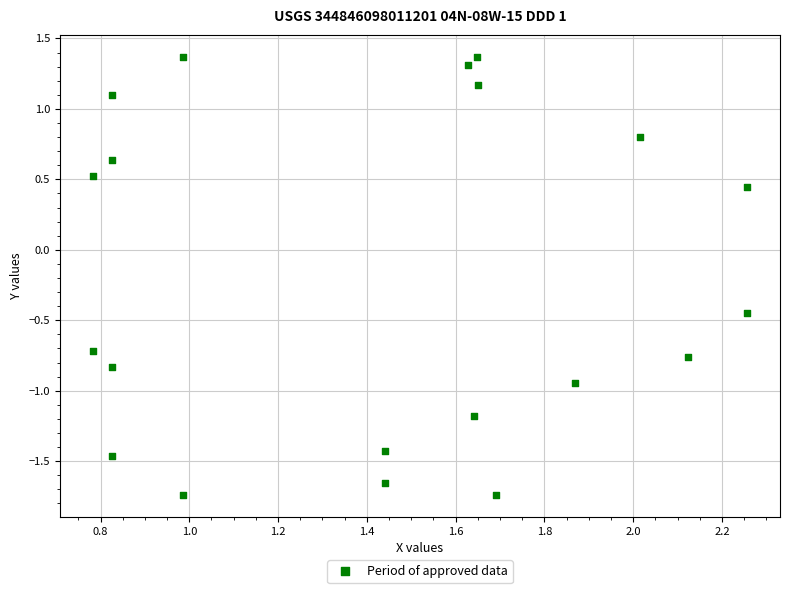

What is the range of Y values (max minus min)?

3.1